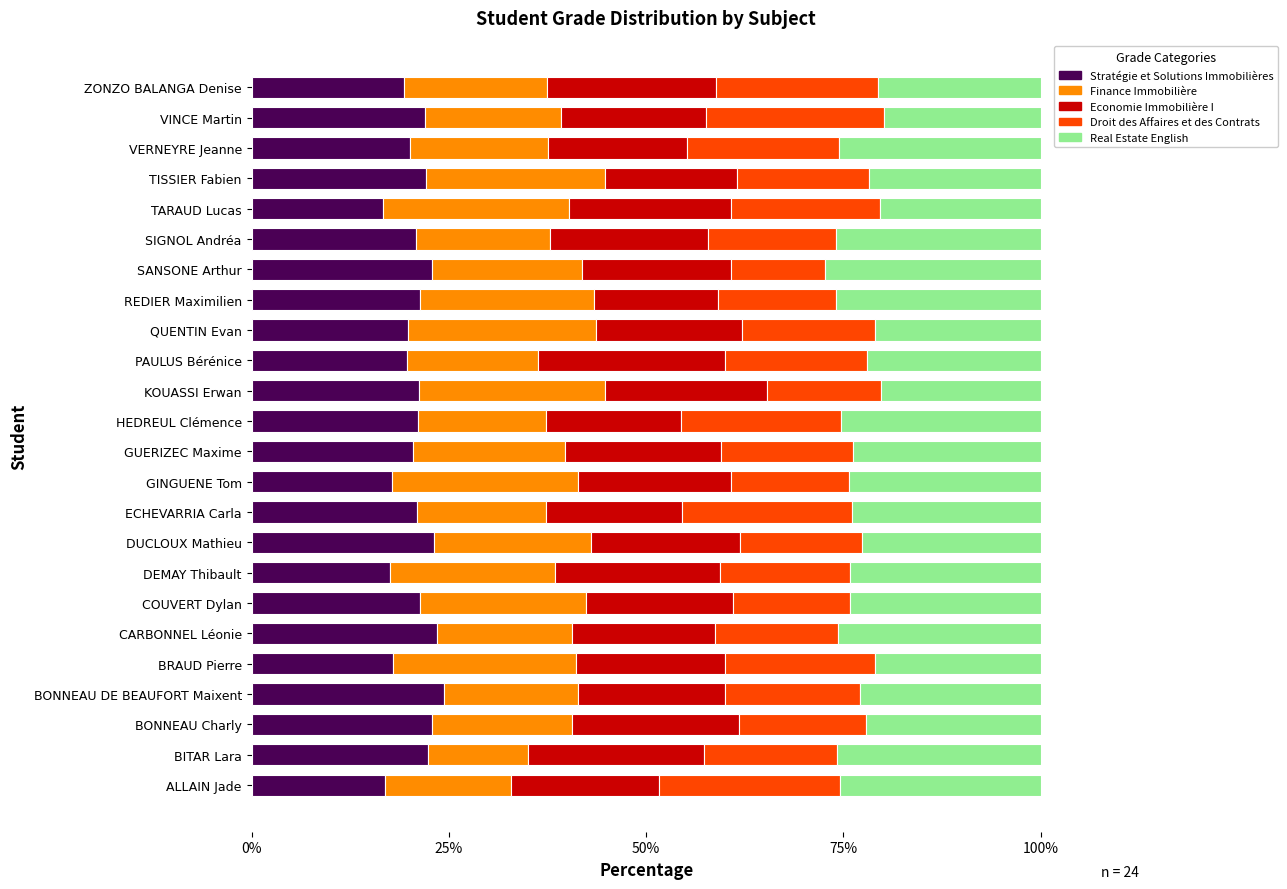

The value of Stratégie et Solutions Immobilières at BRAUD Pierre is 9.7. True or false?

False